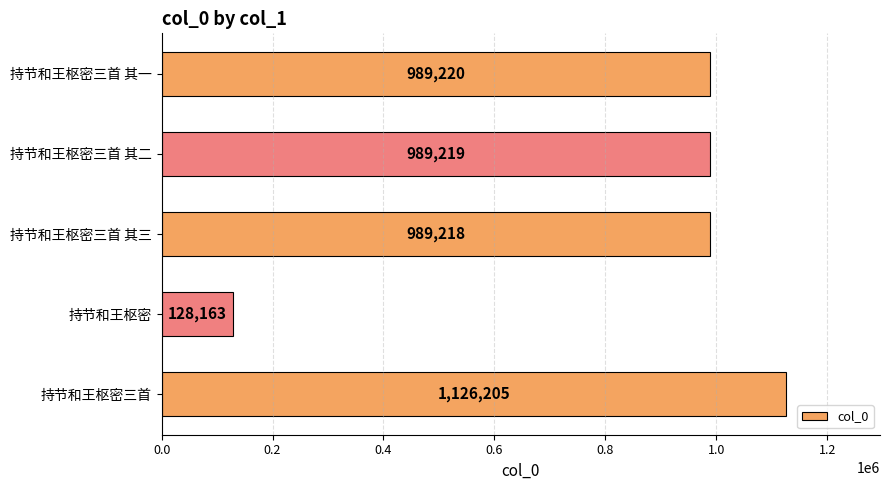

What is the average value?

844405